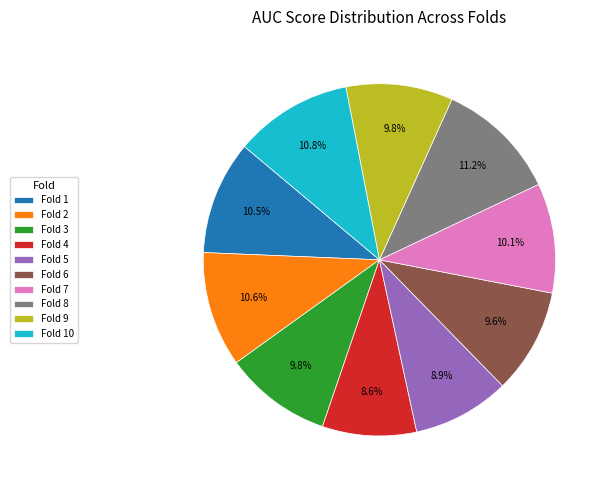

What percentage is the Fold 3 slice, to the nearest percent?

10%